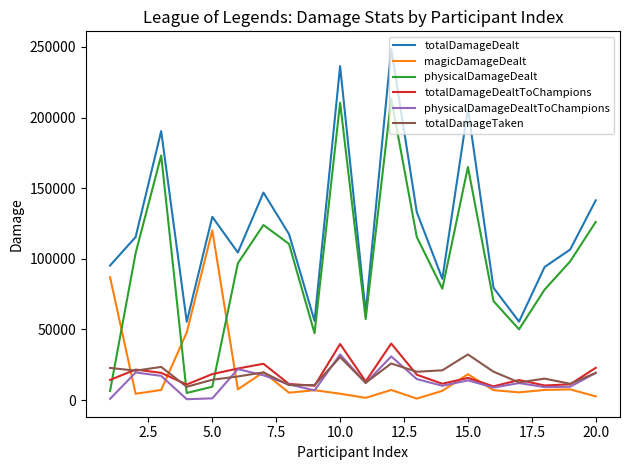

Which series has the largest total across all categories?

totalDamageDealt